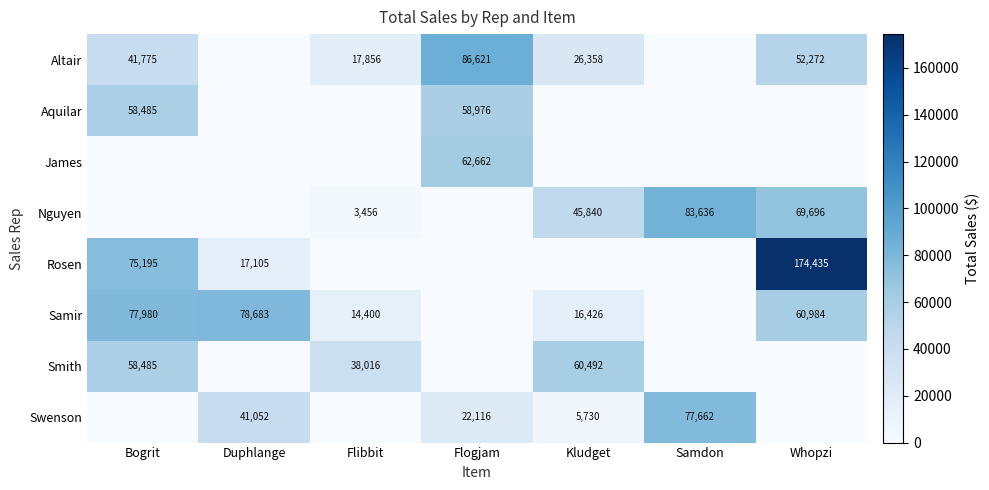

The value of Swenson at Duphlange is 41052. True or false?

True